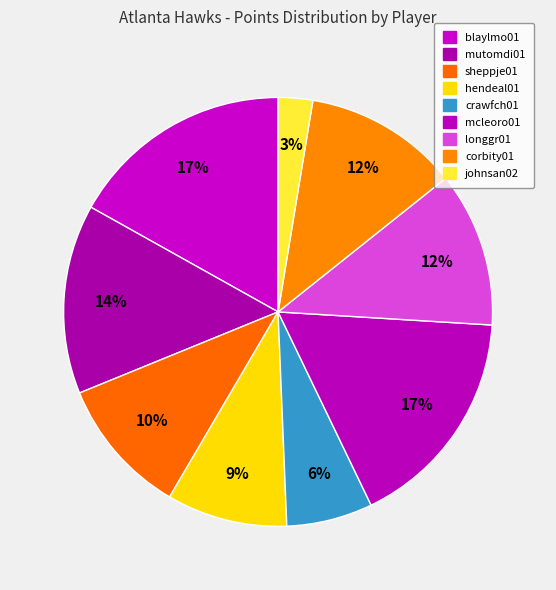

What is the largest slice in the pie chart?

blaylmo01